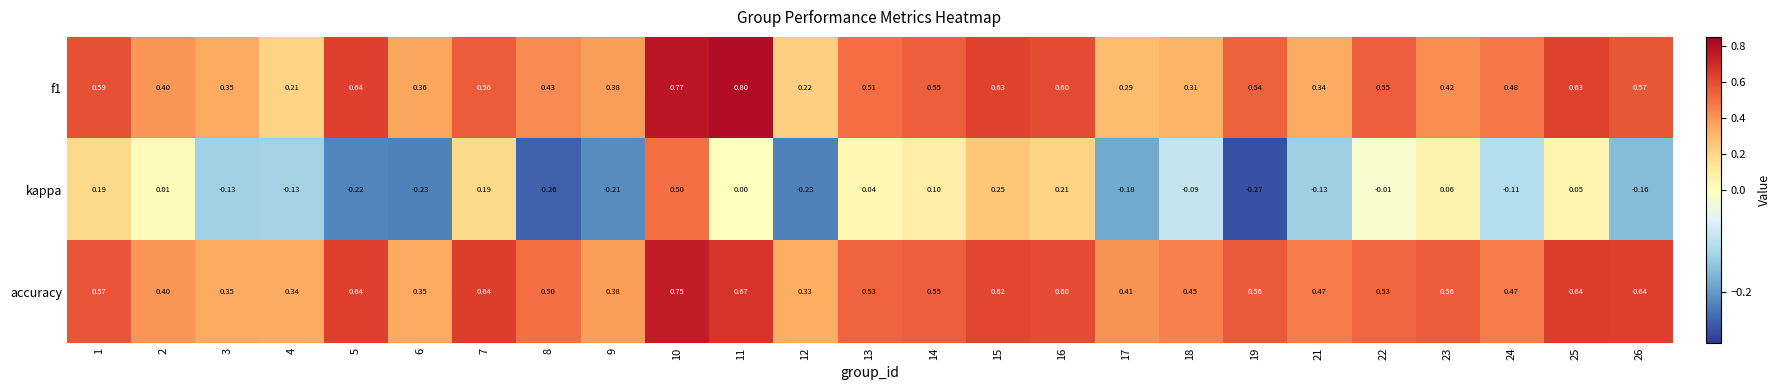

Is the value of accuracy at 9 greater than the value of f1 at 23?

No